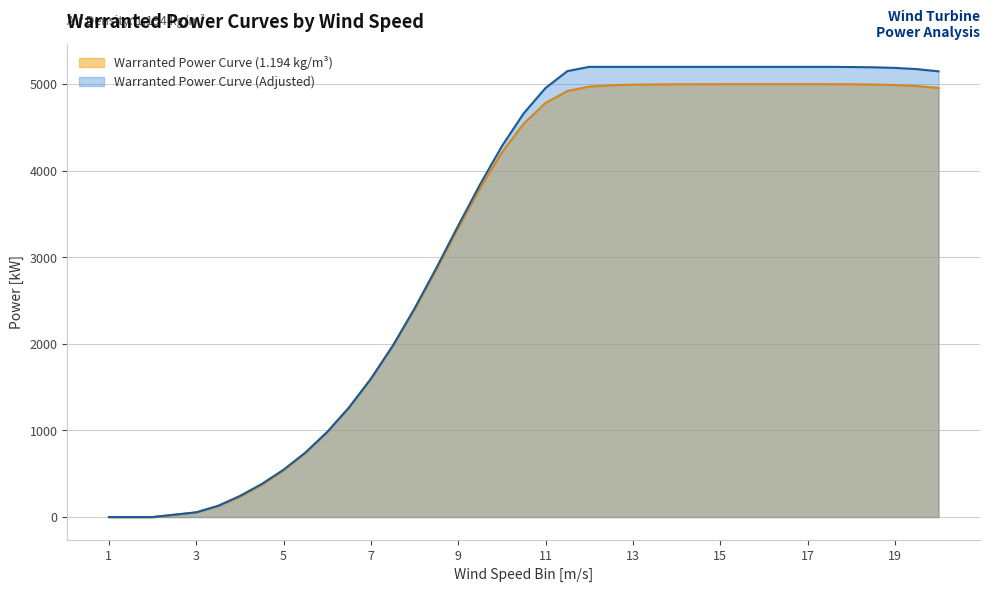

Which has a higher value, 6.5 or 10?

10